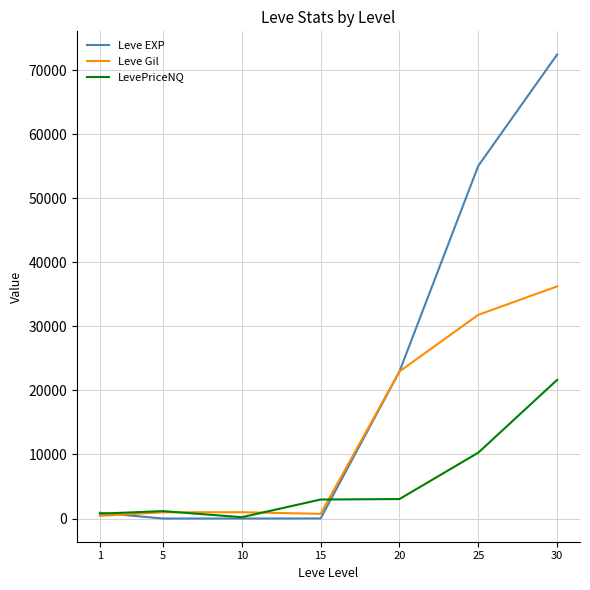

What is the maximum value shown in the chart?

72430.0